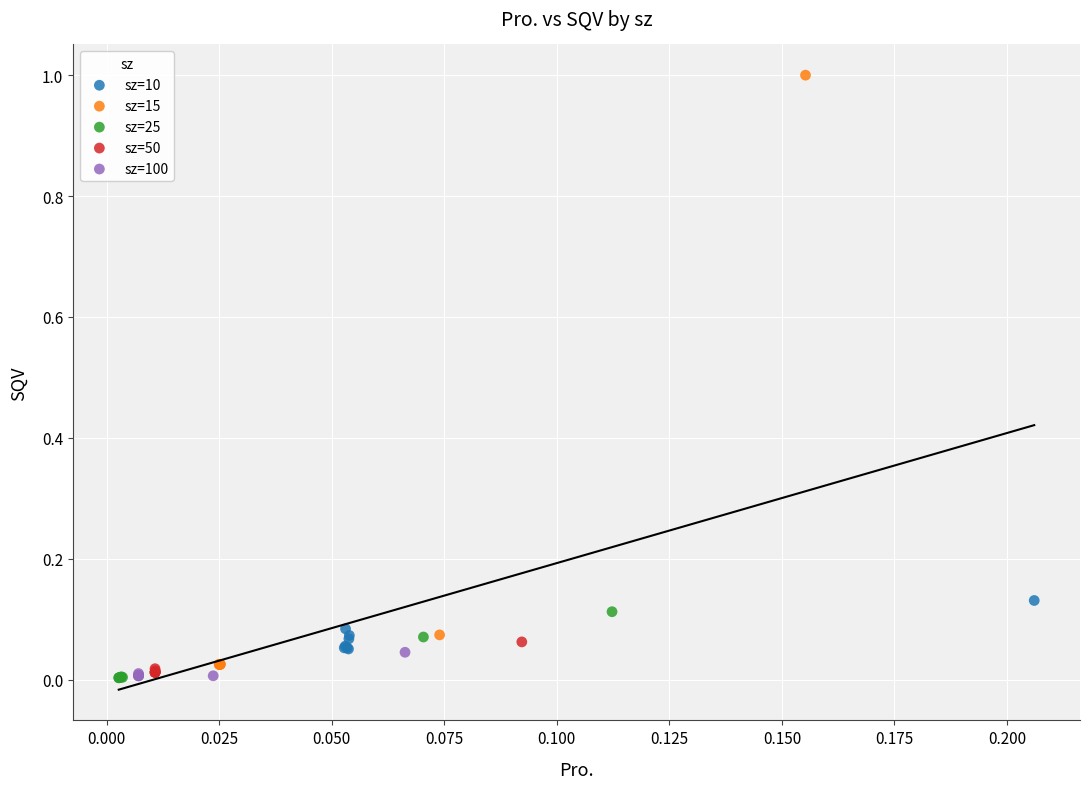

Which series reaches the maximum Y coordinate?

sz=15